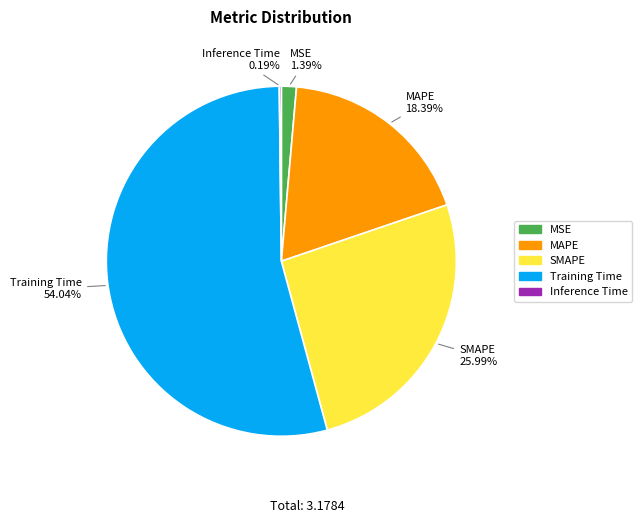

What is the largest slice in the pie chart?

Training Time